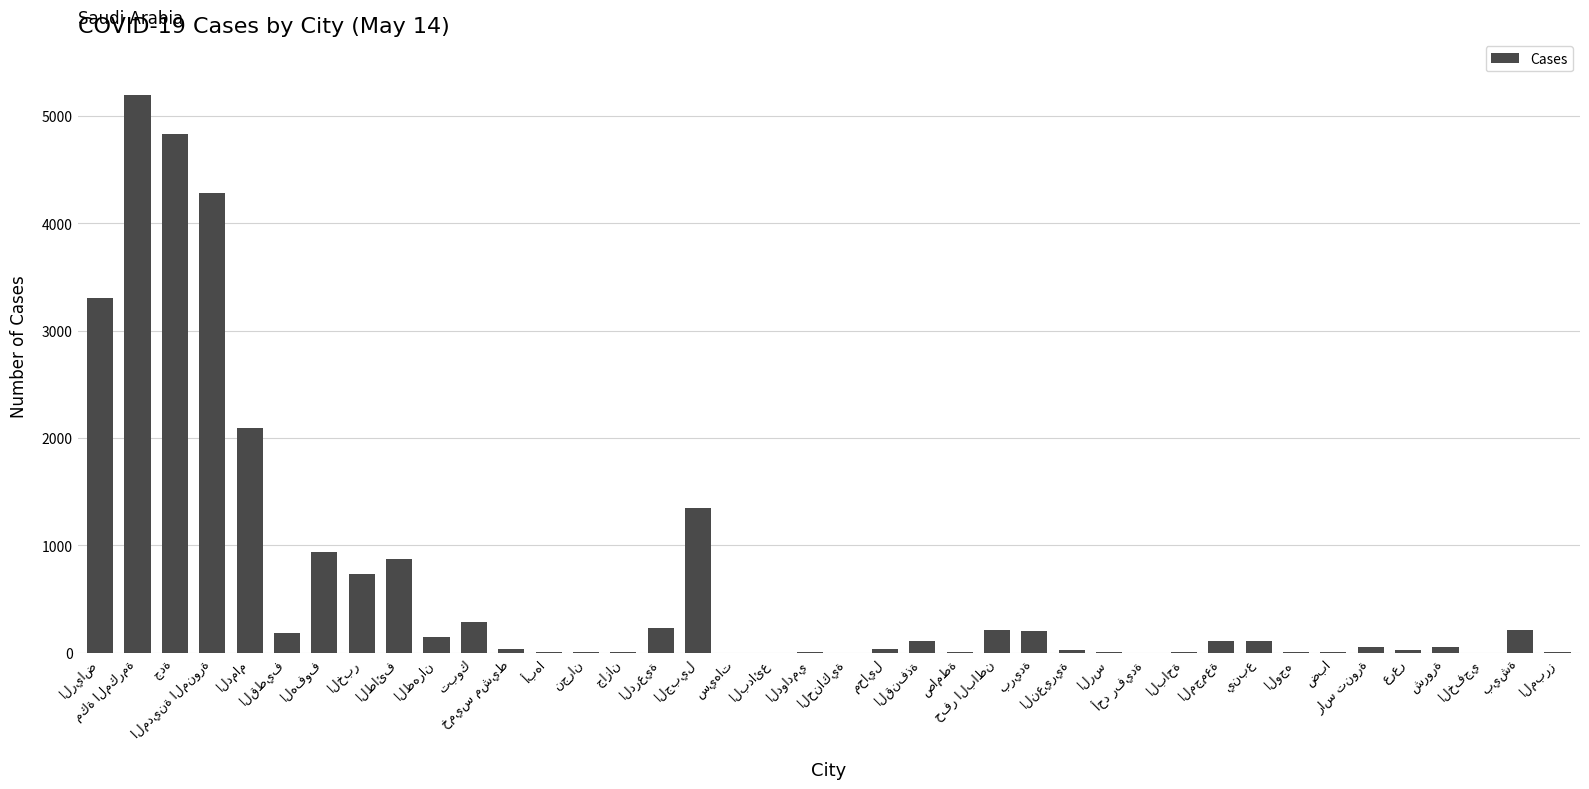

What is the maximum value shown in the chart?

5192